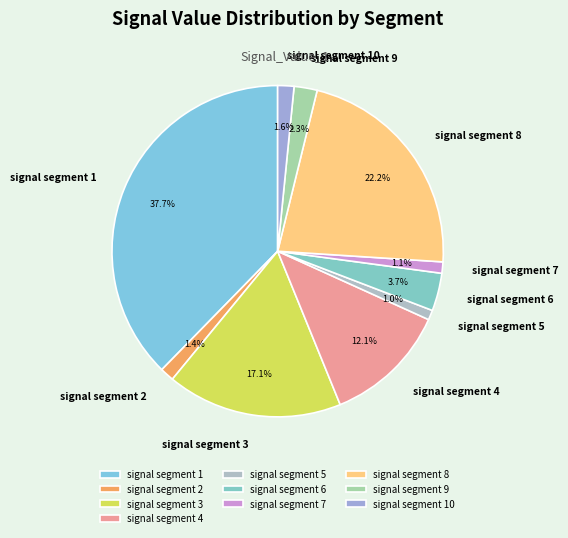

What percentage do signal segment 3 and signal segment 2 together represent?

18.5%